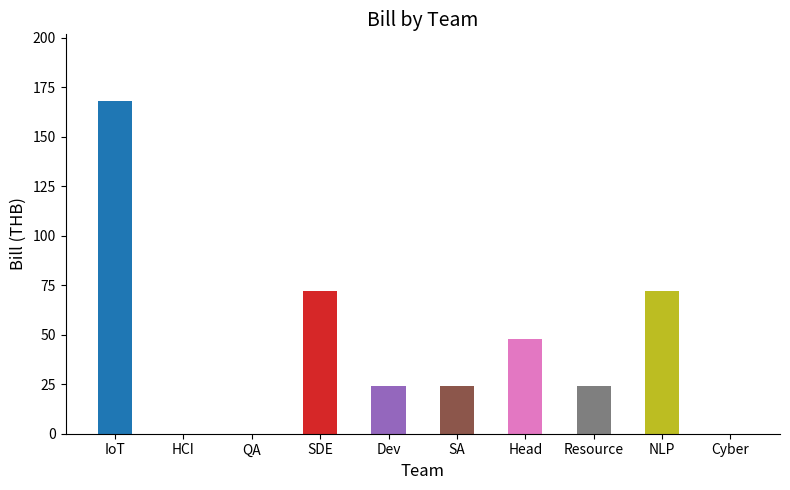

How many series are shown in this chart?

1